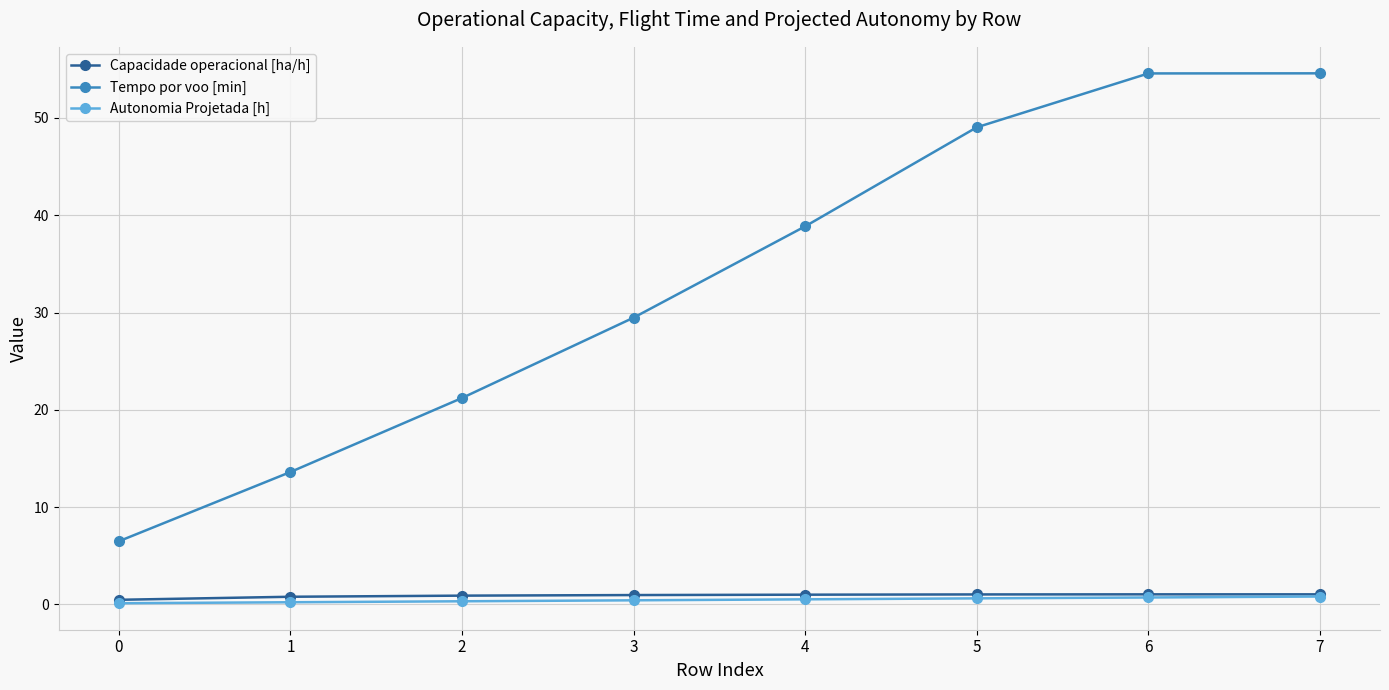

What is the value of the Capacidade operacional [ha/h] point at the 3rd from the left?

0.9